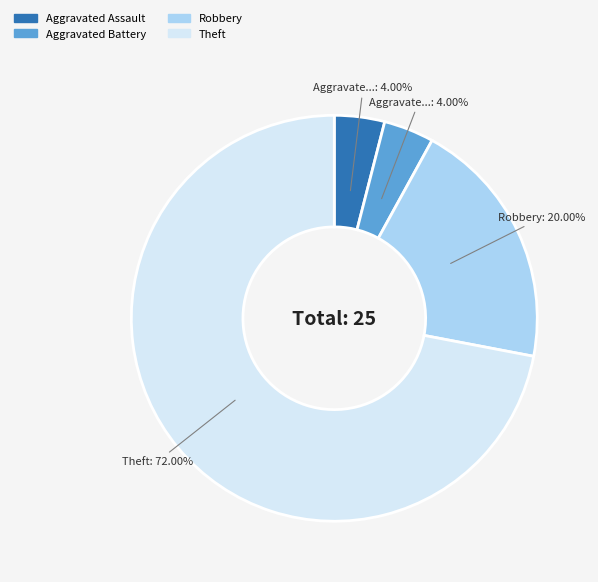

Which slice is the largest?

Theft